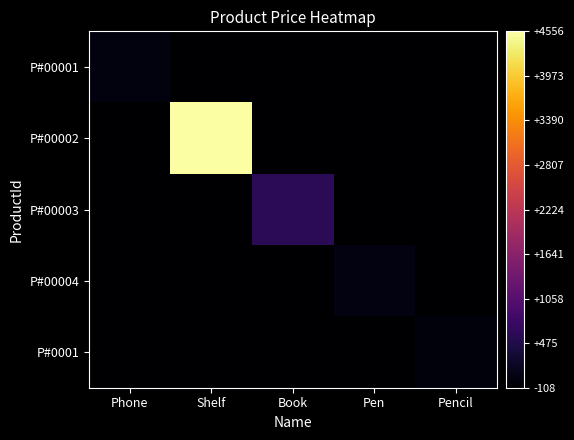

Reading left to right, what are all the values shown in this chart?

P#00001: Phone=12.6	Shelf=-108.0	Book=-108.0	Pen=-108.0	Pencil=-108.0
P#00002: Phone=-108.0	Shelf=4556.0	Book=-108.0	Pen=-108.0	Pencil=-108.0
P#00003: Phone=-108.0	Shelf=-108.0	Book=589.6	Pen=-108.0	Pencil=-108.0
P#00004: Phone=-108.0	Shelf=-108.0	Book=-108.0	Pen=25.0	Pencil=-108.0
P#0001: Phone=-108.0	Shelf=-108.0	Book=-108.0	Pen=-108.0	Pencil=-8.0